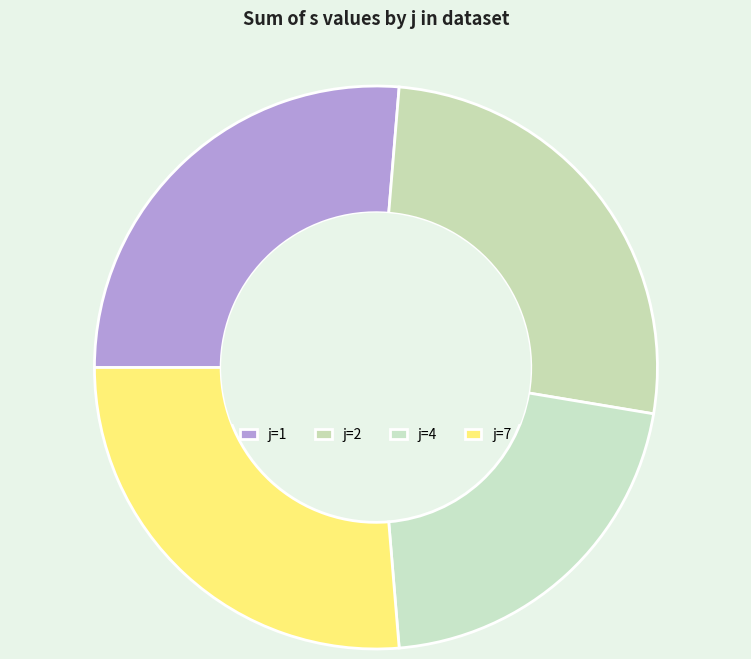

Combined, what portion of the pie is j=1 and j=7?

52.6%